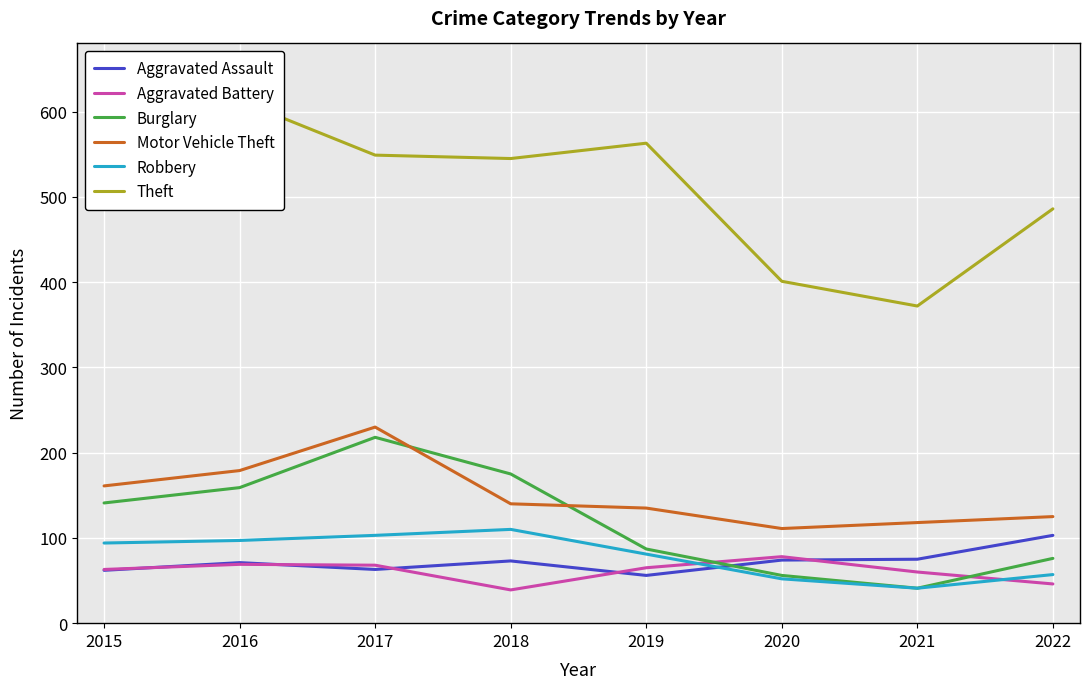

Between which two adjacent categories do Motor Vehicle Theft and Burglary first intersect?

2017 and 2018